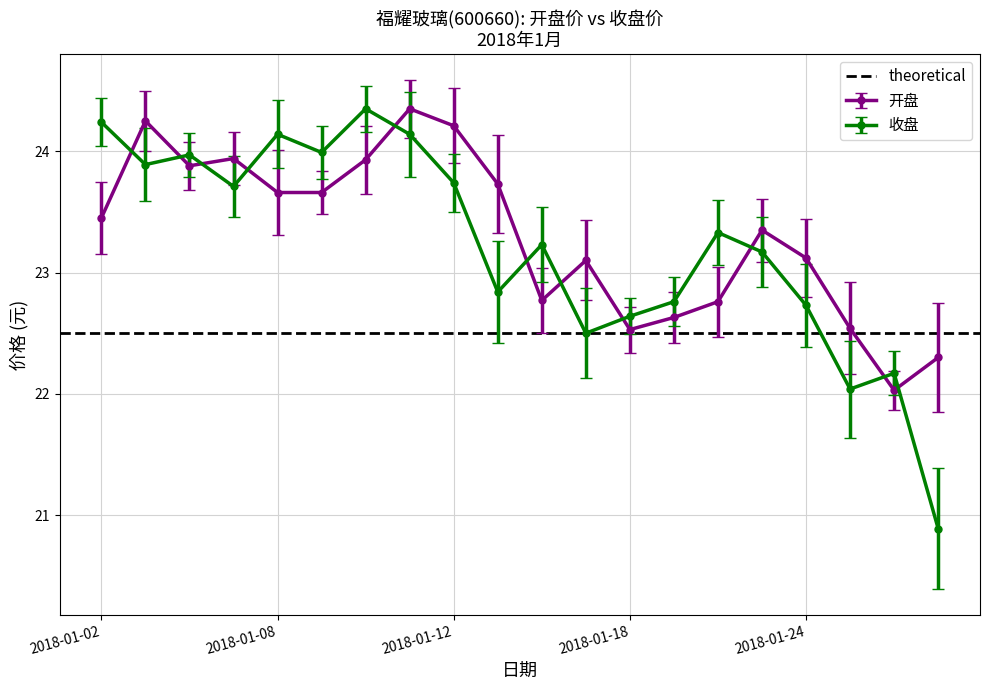

What is the difference between the maximum and minimum values in the 开盘 series?

2.3